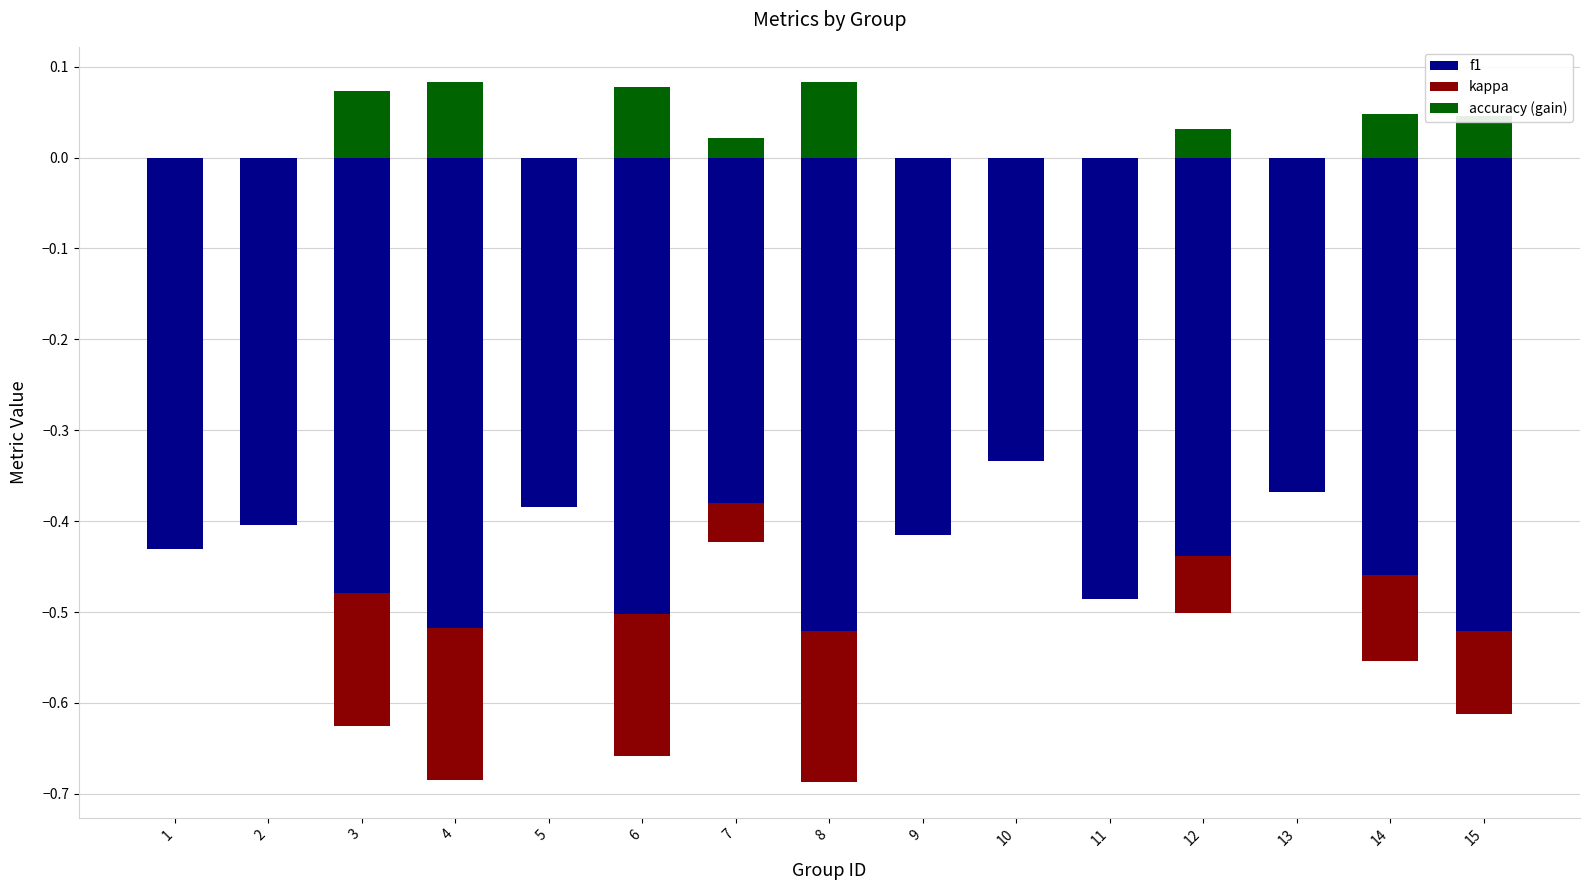

True or false: accuracy (gain) has a value of 0.1 at 4.

True